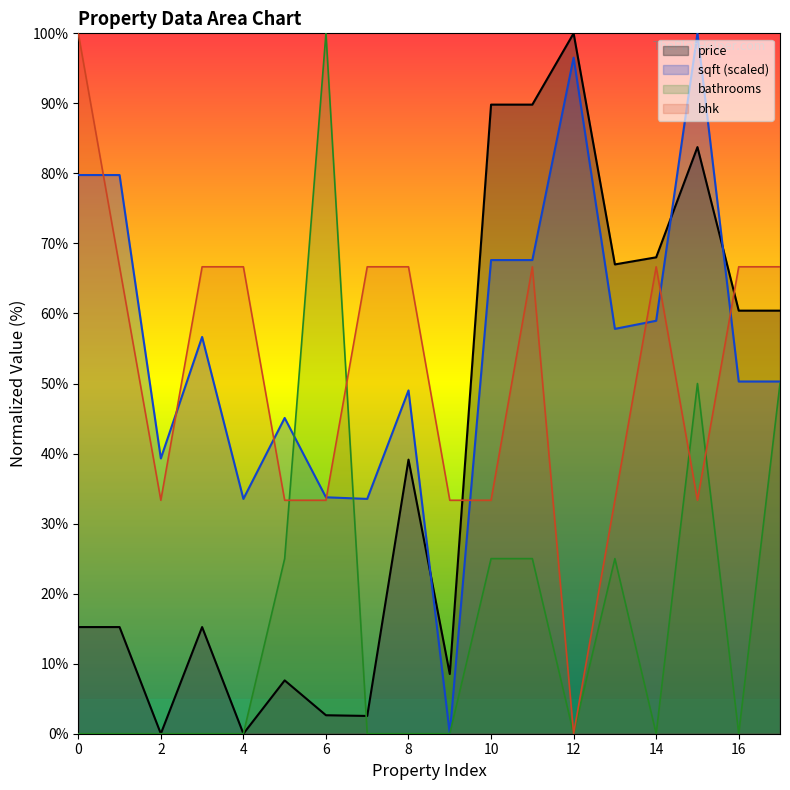

Does the chart display data point markers on the line(s)?

No